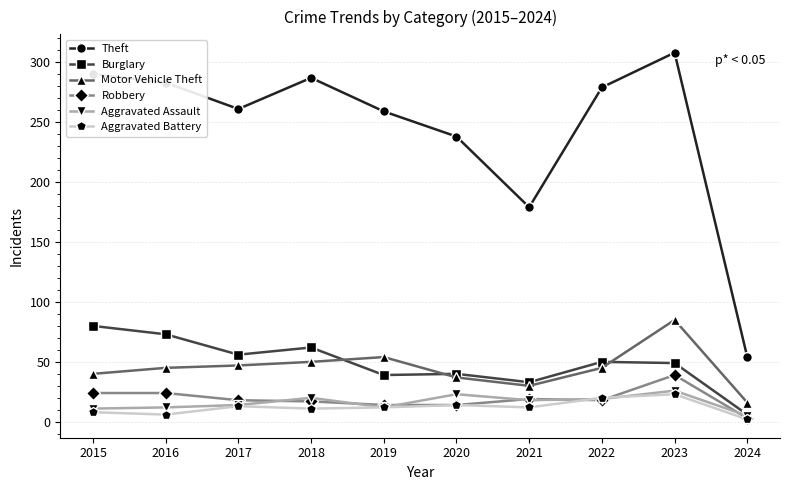

What is the difference between the maximum and minimum values in the Motor Vehicle Theft series?

69